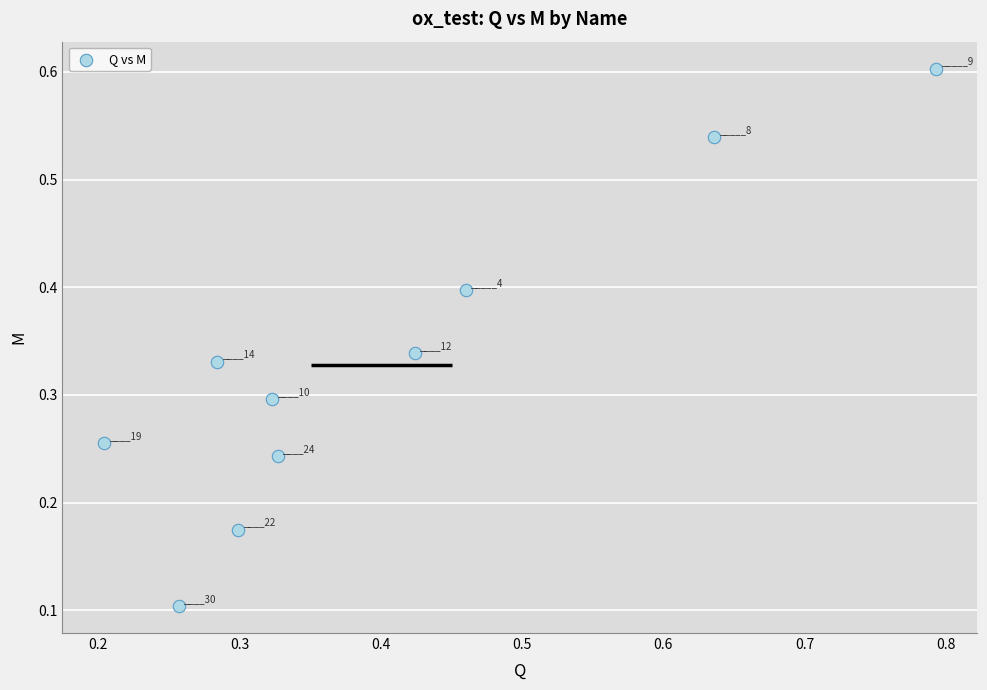

What is the range of X values (max minus min)?

0.6